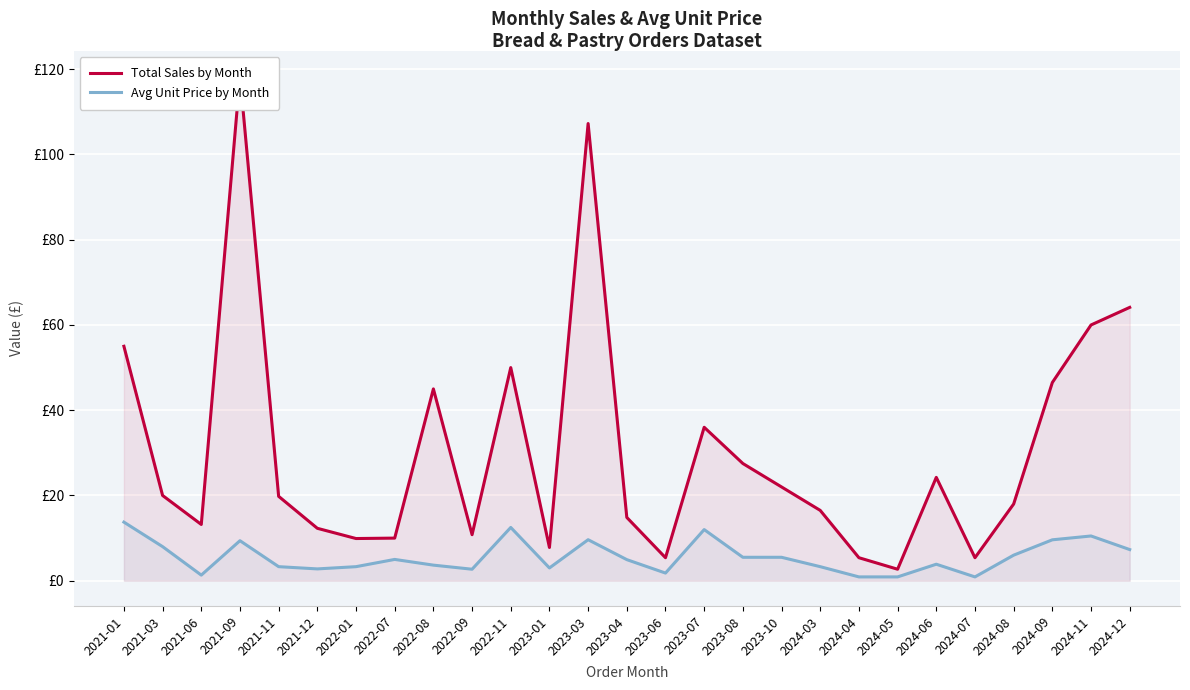

Where is the first local minimum for Avg Unit Price by Month?

2021-06